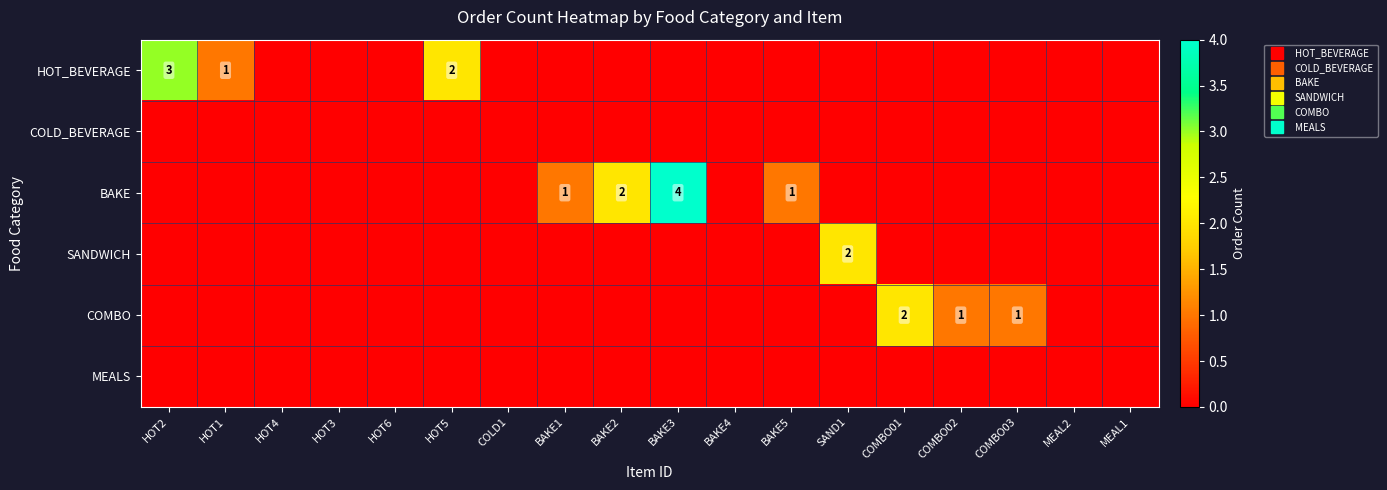

Is the value of MEALS at BAKE2 greater than the value of COLD_BEVERAGE at BAKE5?

No